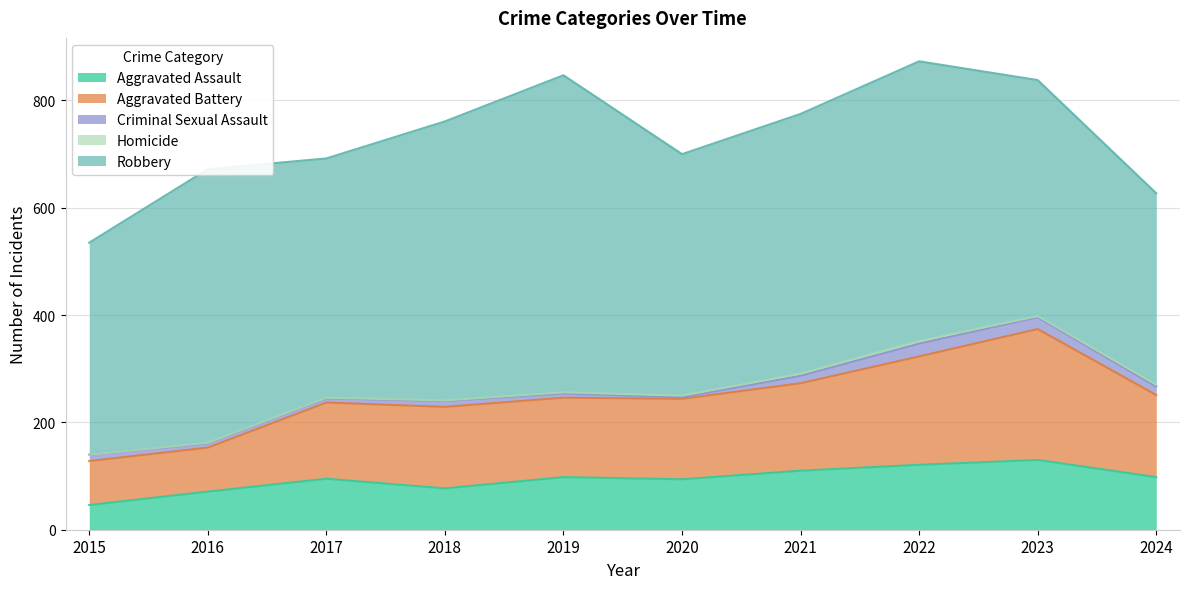

What are all the series names shown in the legend?

Aggravated Assault, Aggravated Battery, Criminal Sexual Assault, Homicide, Robbery